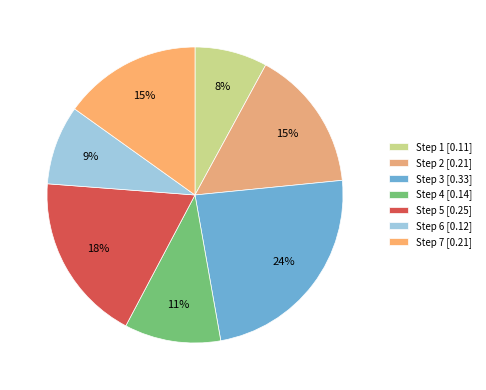

How many segments does this pie chart have?

7